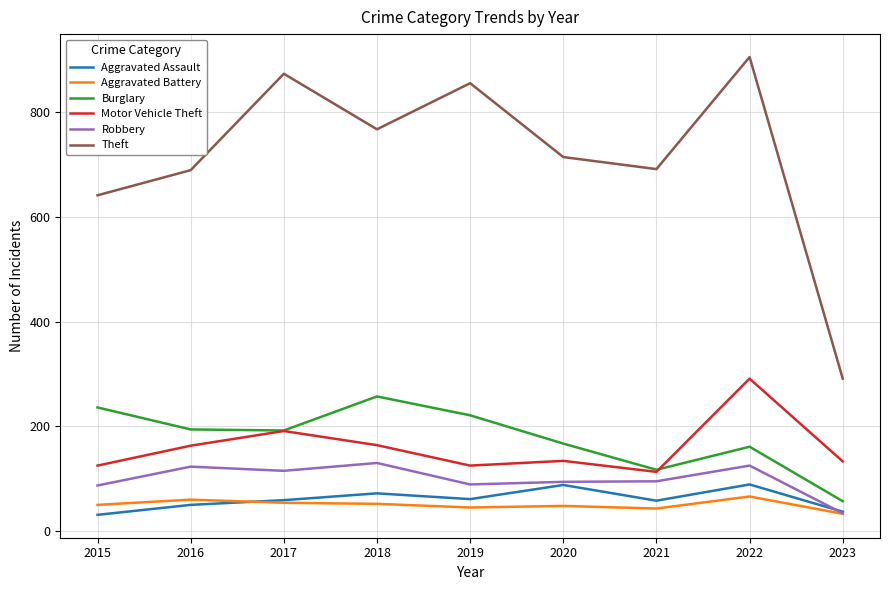

What is the spread (max minus min) of values at 2020?

666